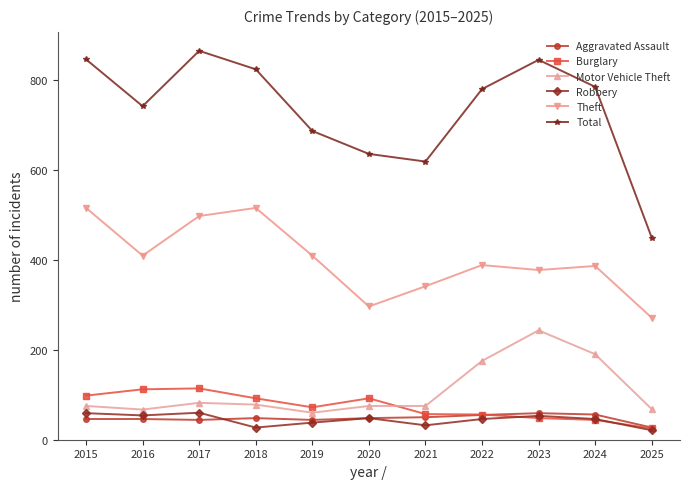

What is the greatest value displayed?

864